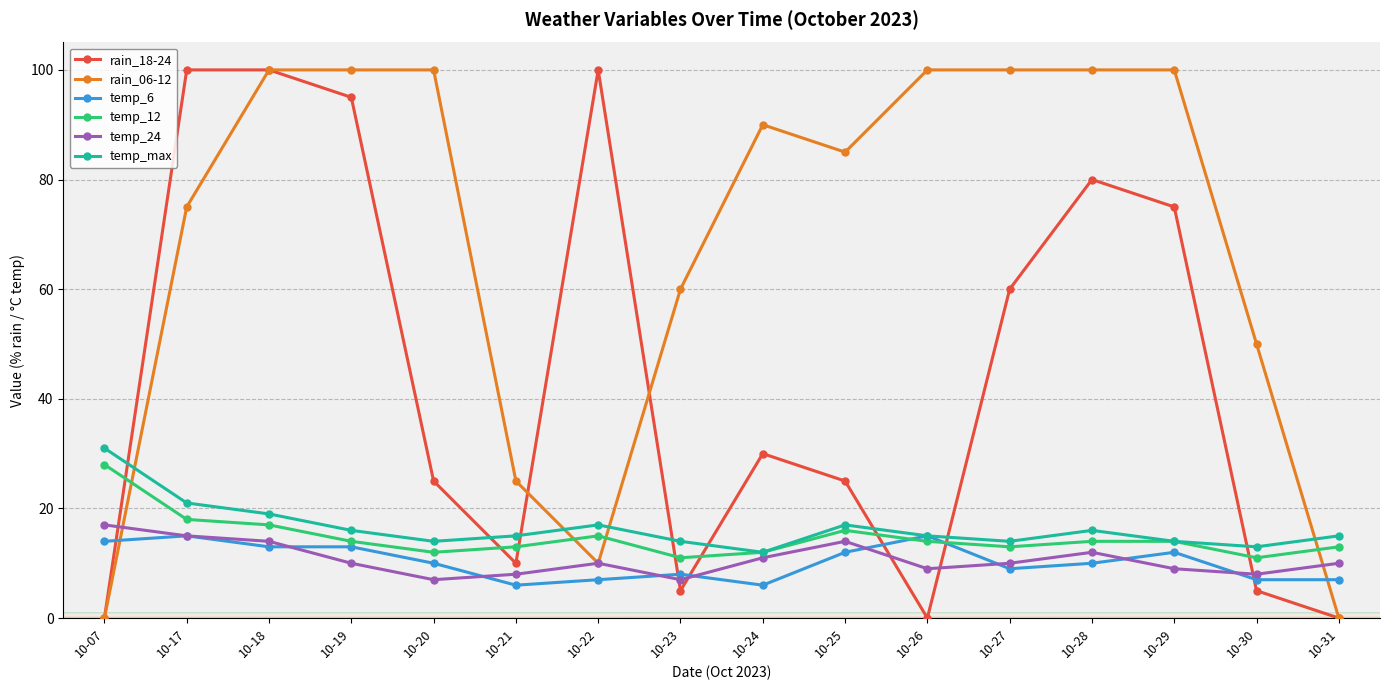

Between 10-21 and 10-28, which series saw the biggest shift?

rain_06-12